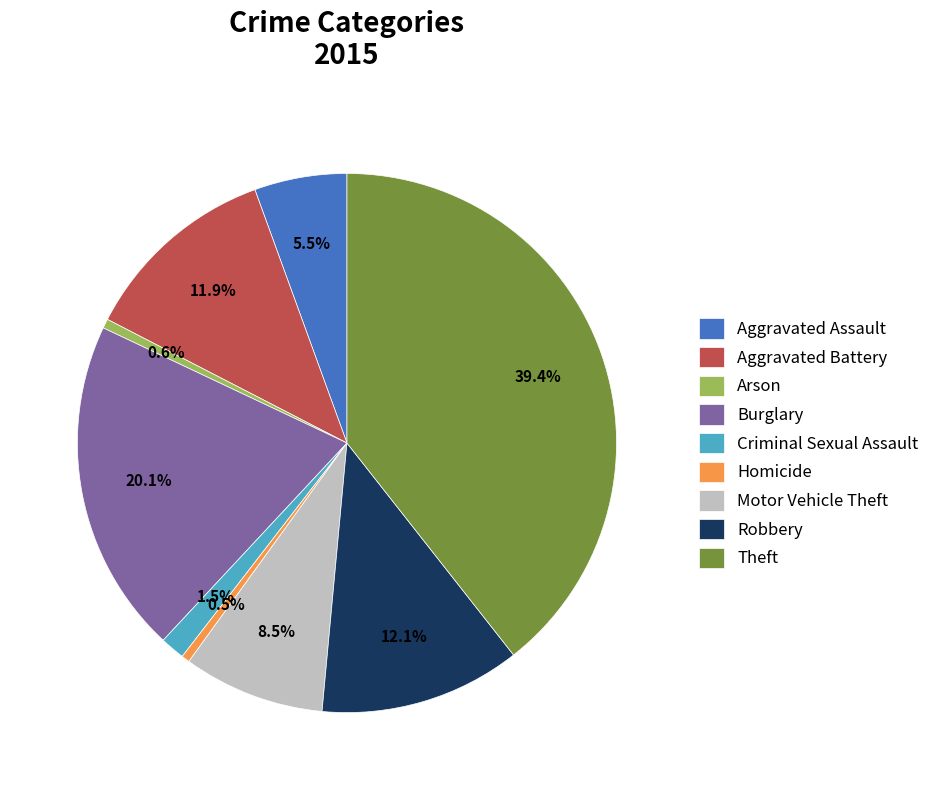

True or false: Motor Vehicle Theft accounts for 1% of the total.

False